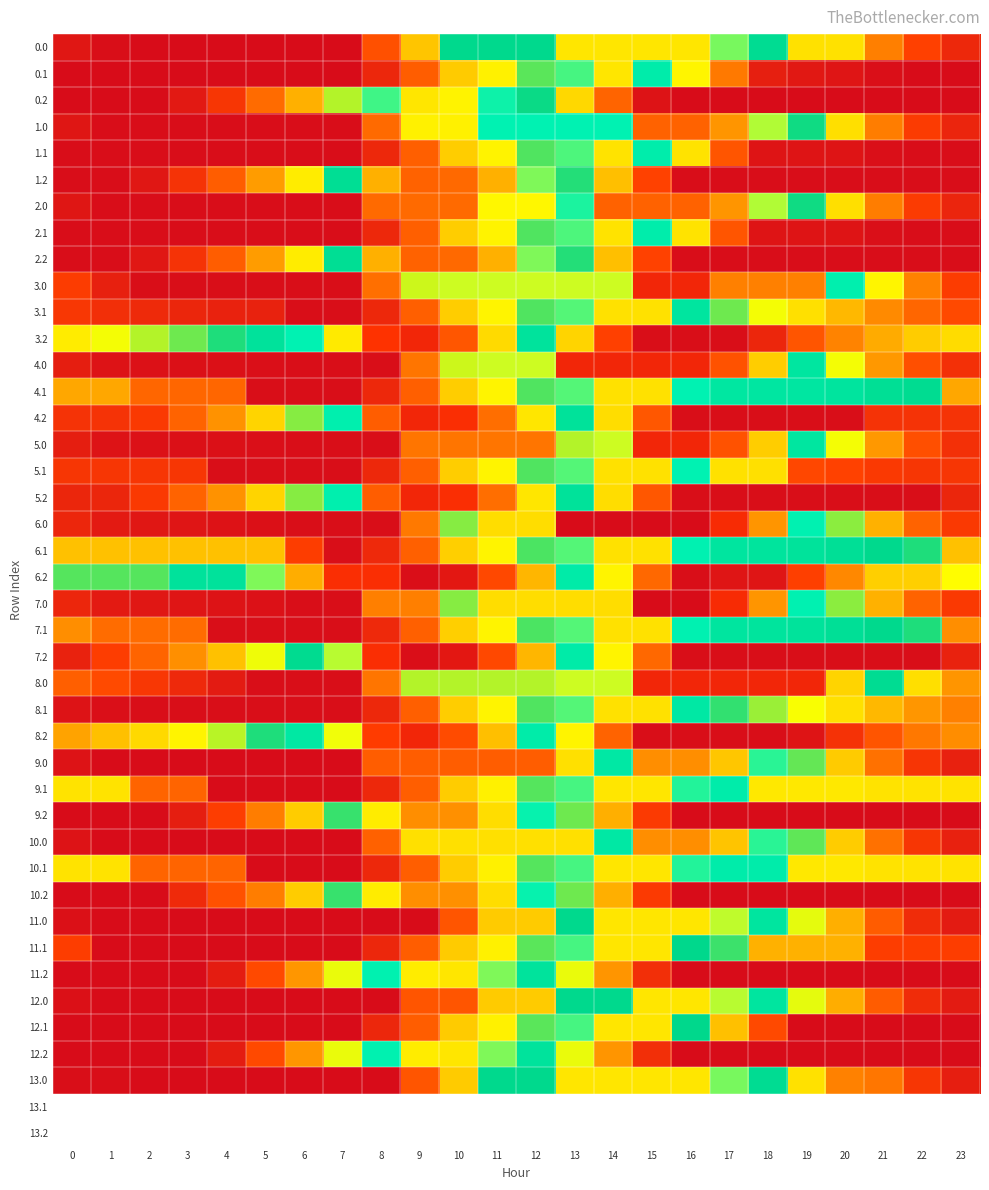

At which category is the sum across all series the highest?

13